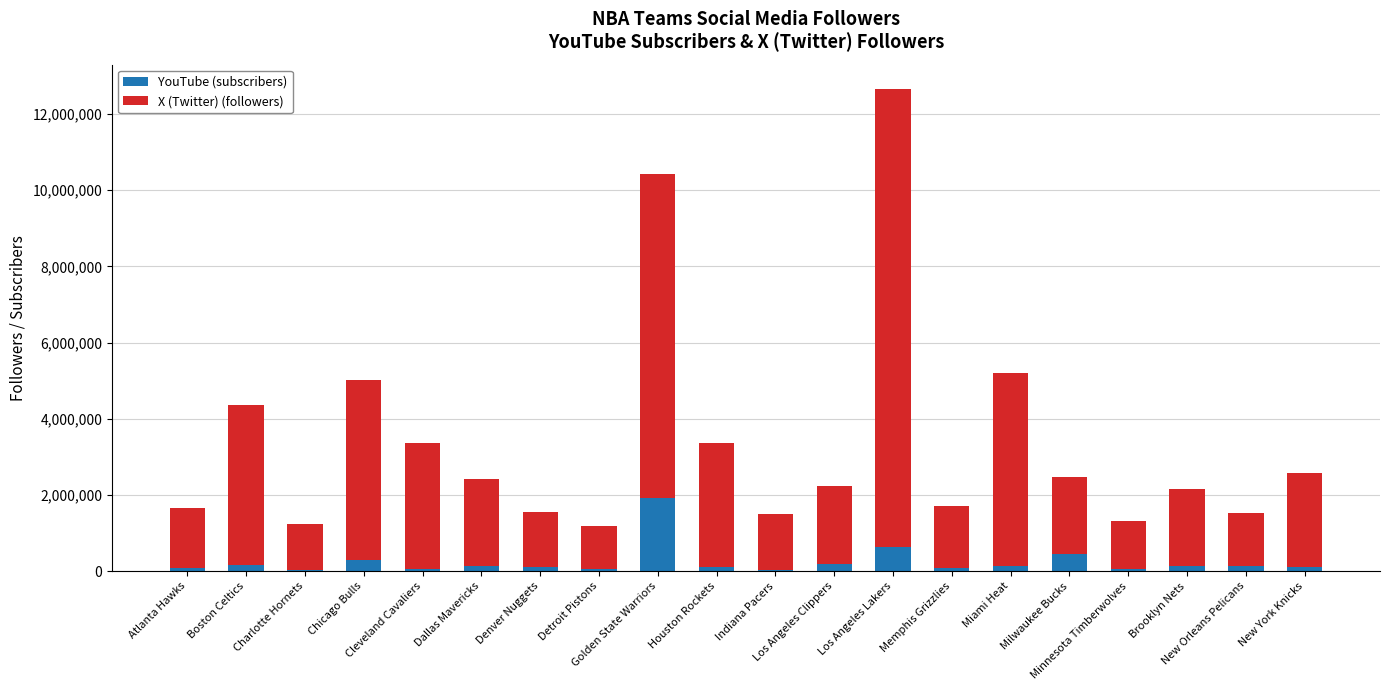

What are all the series names shown in the legend?

YouTube (subscribers), X (Twitter) (followers)